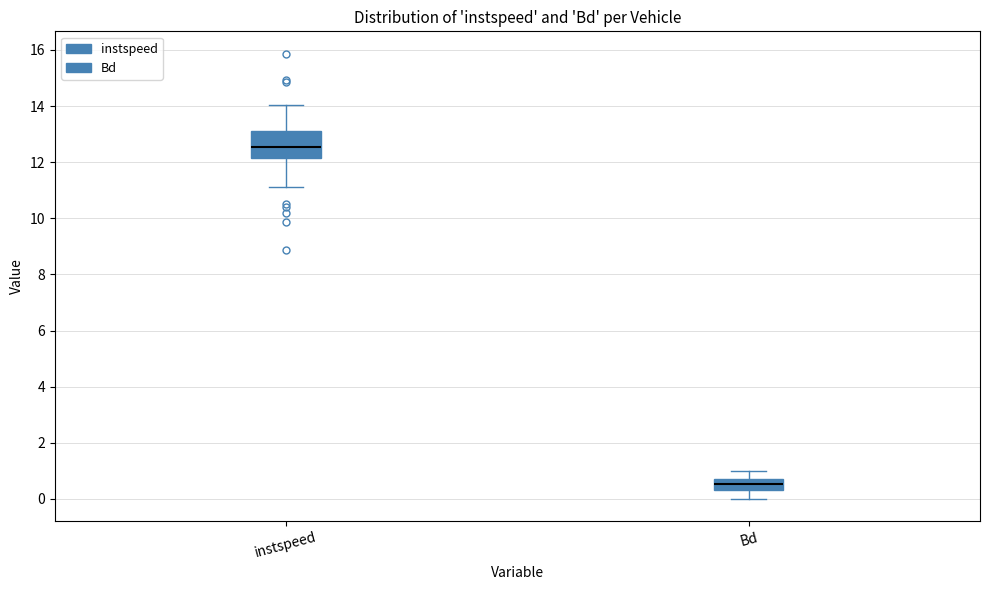

Where does the upper whisker of the box for Bd end on the y-axis? The values are not printed on the chart, so give them approximately, as read against the axis.

1.0